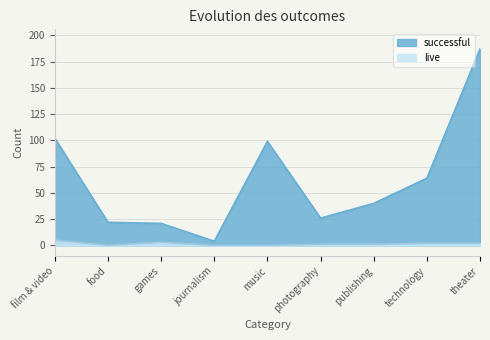

True or false: successful and live intersect in this chart.

False